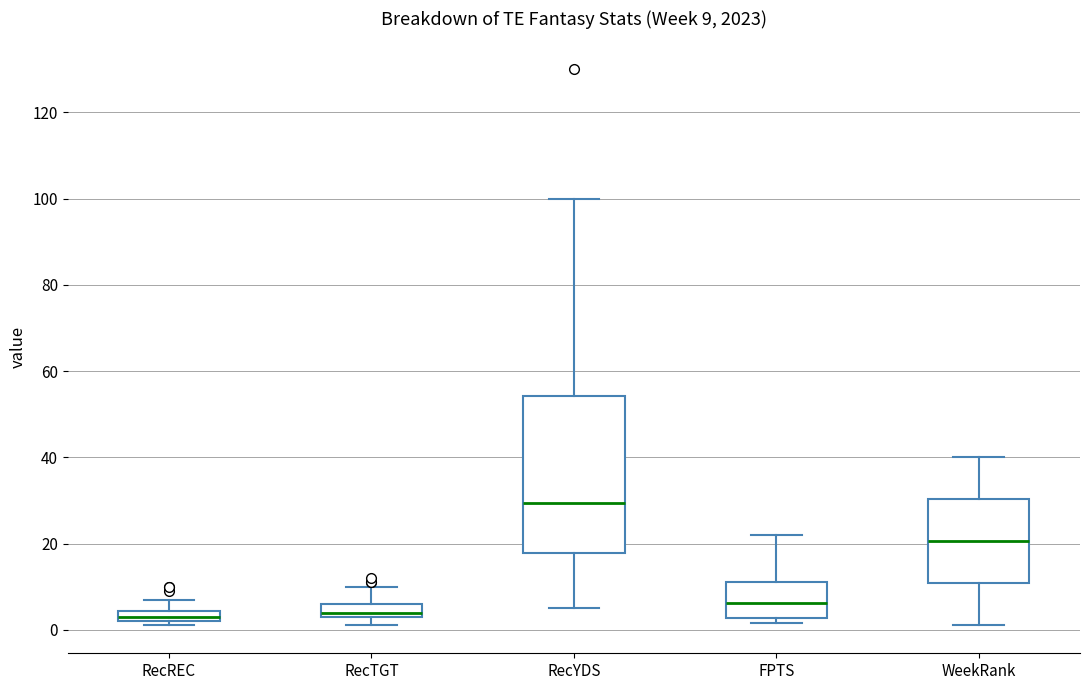

Which box is the tallest, from its lower edge to its upper edge?

RecYDS